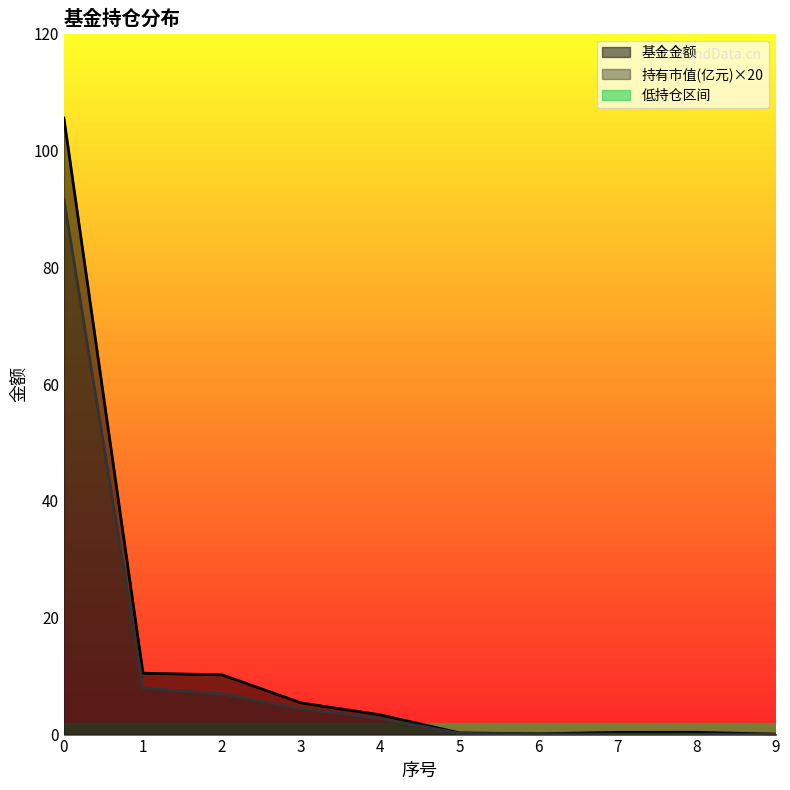

List the series in order of their peak value, highest first.

基金金额, 持有市值(亿元)×20